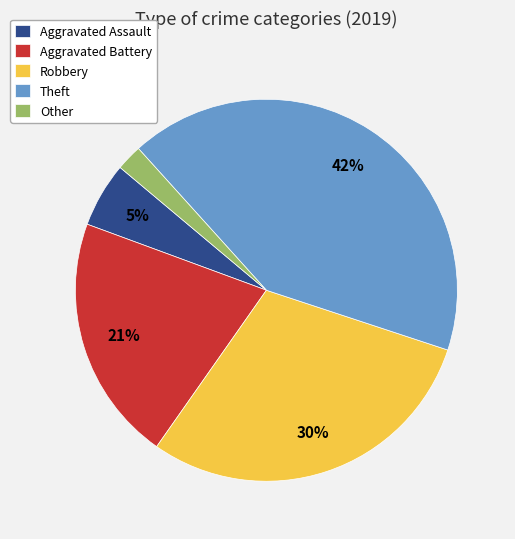

Does Other account for over 50% of the chart?

No